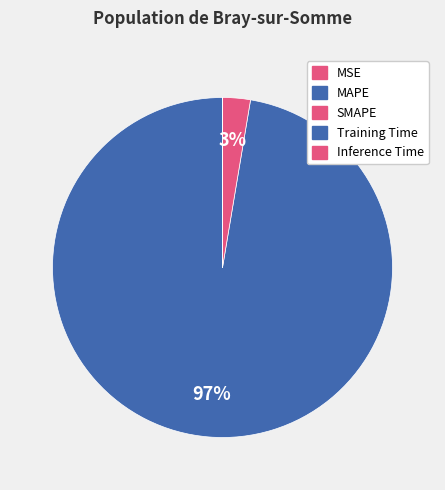

What is the change in value from MAPE to Inference Time?

-7177.1